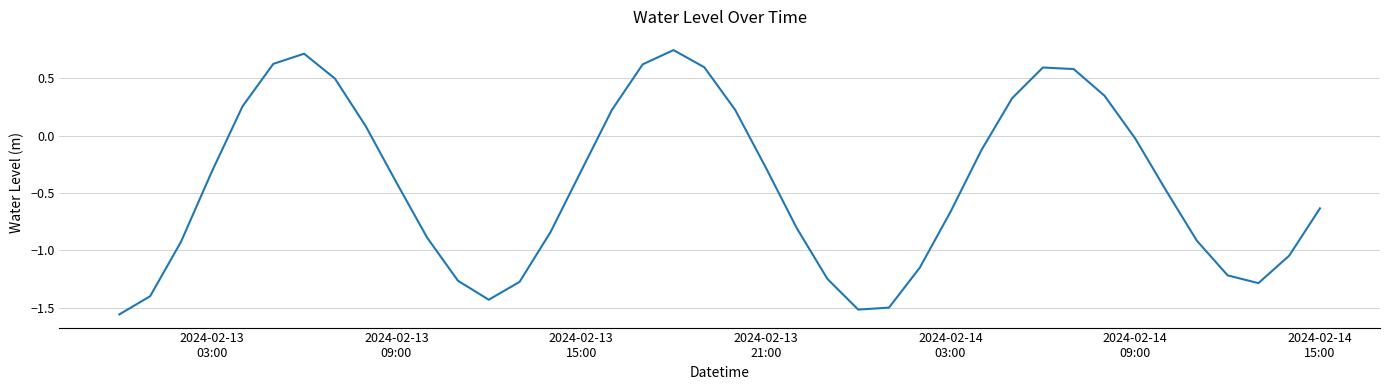

What is the difference between the maximum and minimum values?

2.3